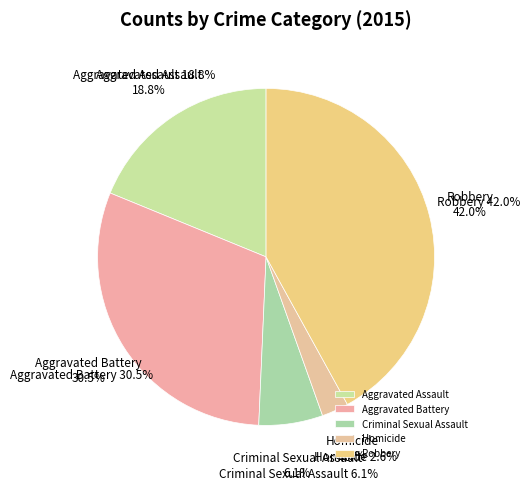

What percentage is the Aggravated Battery slice, to the nearest percent?

30%